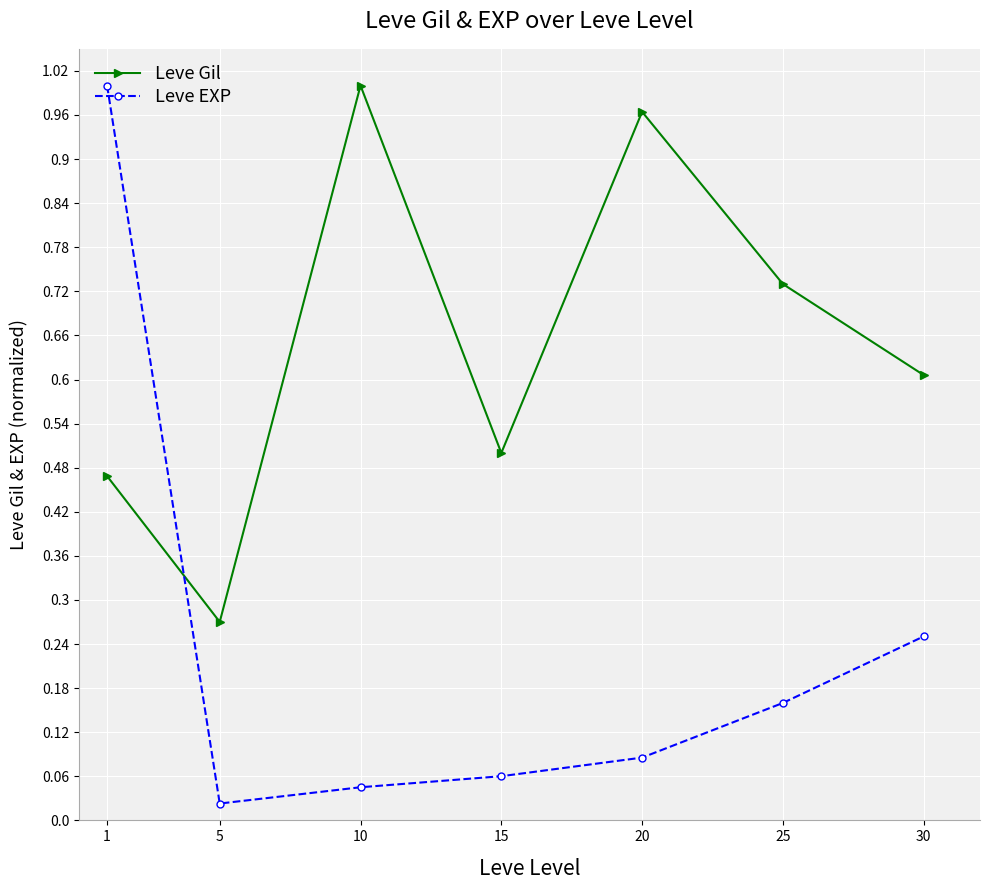

Where do Leve EXP and Leve Gil first cross each other?

1 and 5